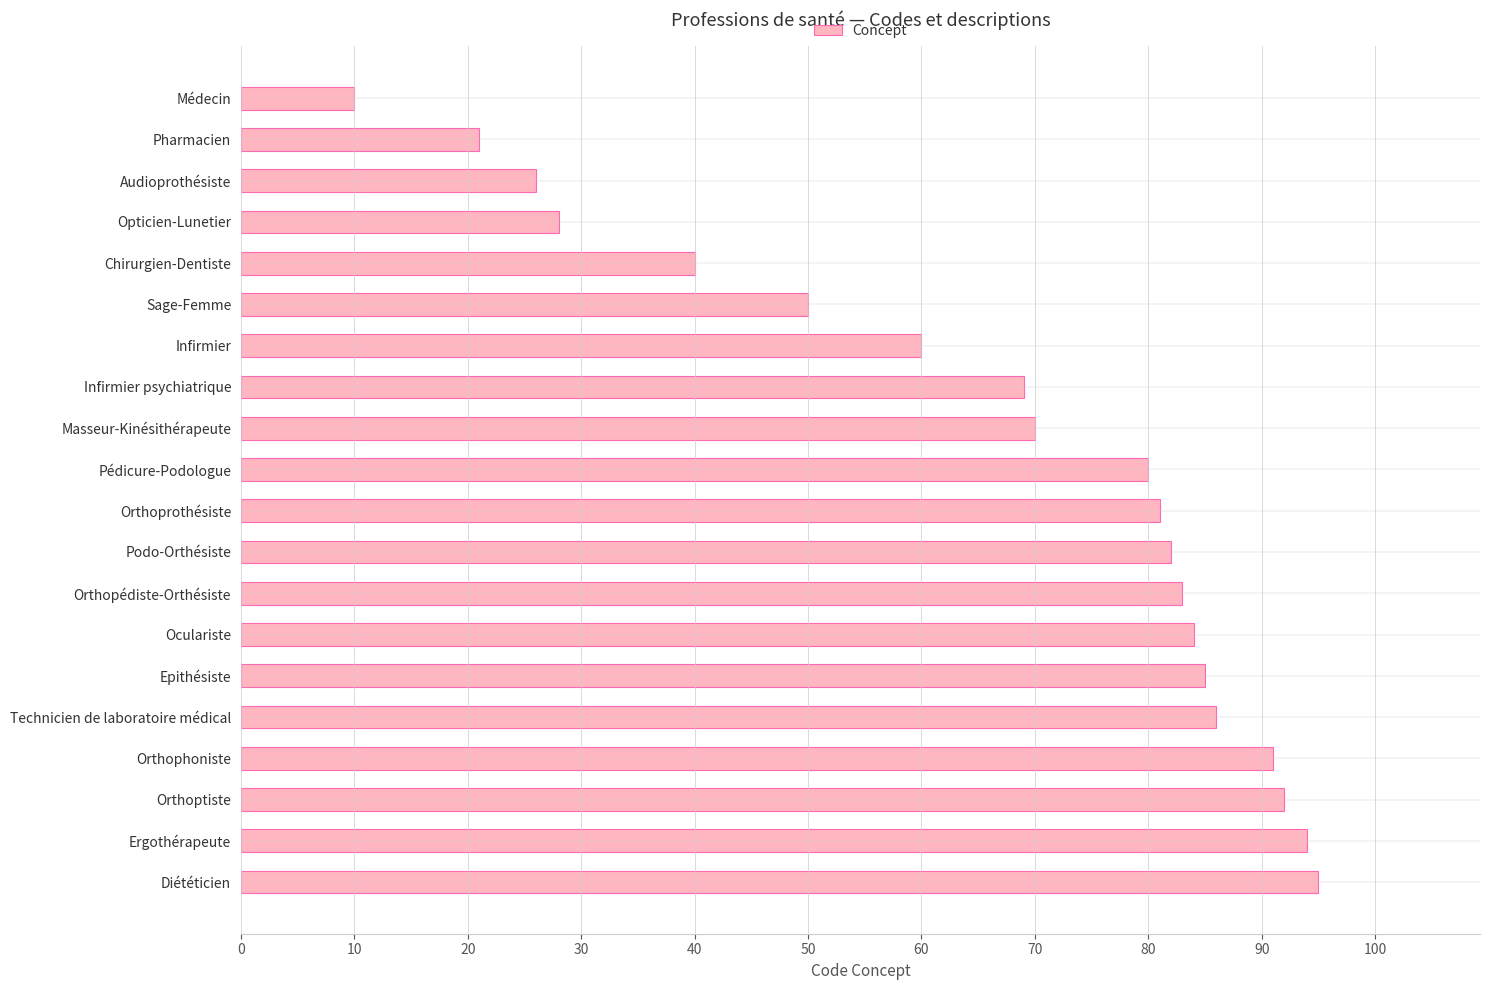

Rank the categories by value from lowest to highest.

Médecin, Pharmacien, Audioprothésiste, Opticien-Lunetier, Chirurgien-Dentiste, Sage-Femme, Infirmier, Infirmier psychiatrique, Masseur-Kinésithérapeute, Pédicure-Podologue, Orthoprothésiste, Podo-Orthésiste, Orthopédiste-Orthésiste, Oculariste, Epithésiste, Technicien de laboratoire médical, Orthophoniste, Orthoptiste, Ergothérapeute, Diététicien